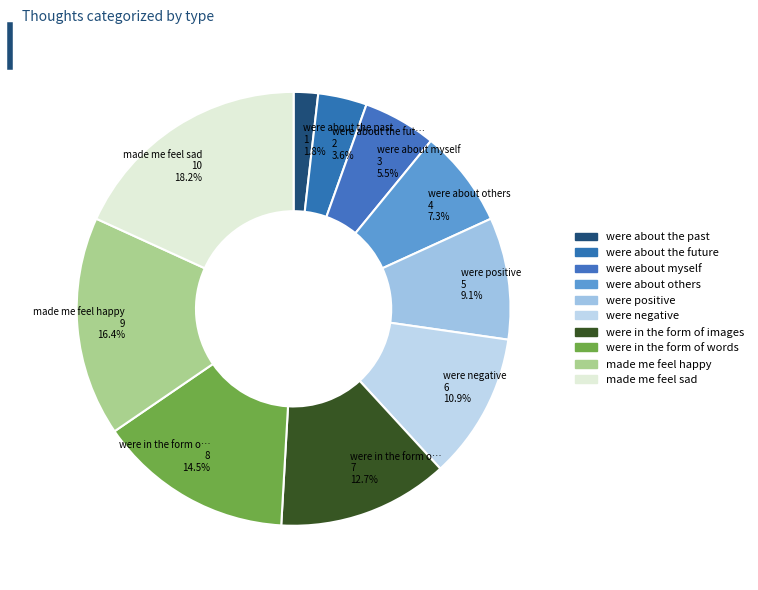

Does any single category account for the majority?

No